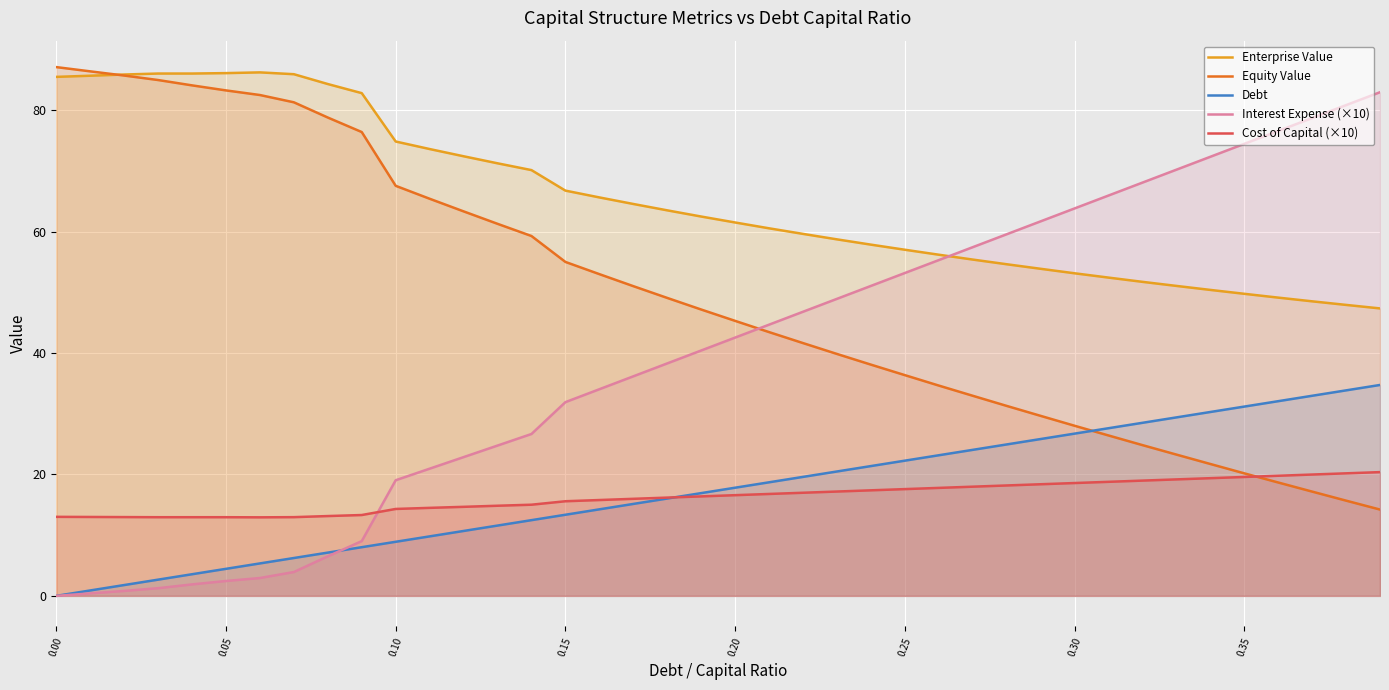

True or false: Debt and Enterprise Value intersect in this chart.

False